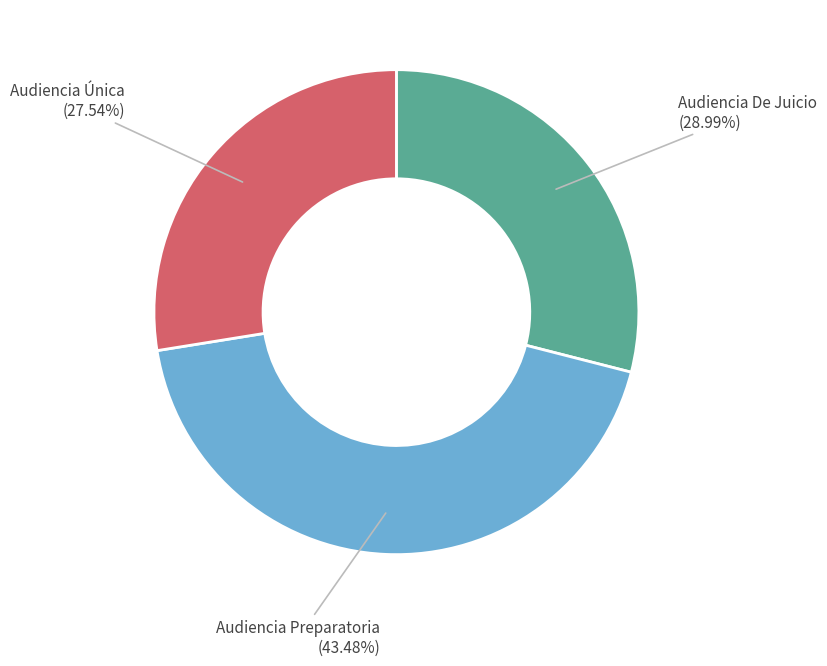

What is the smallest slice in the pie chart?

Audiencia Única